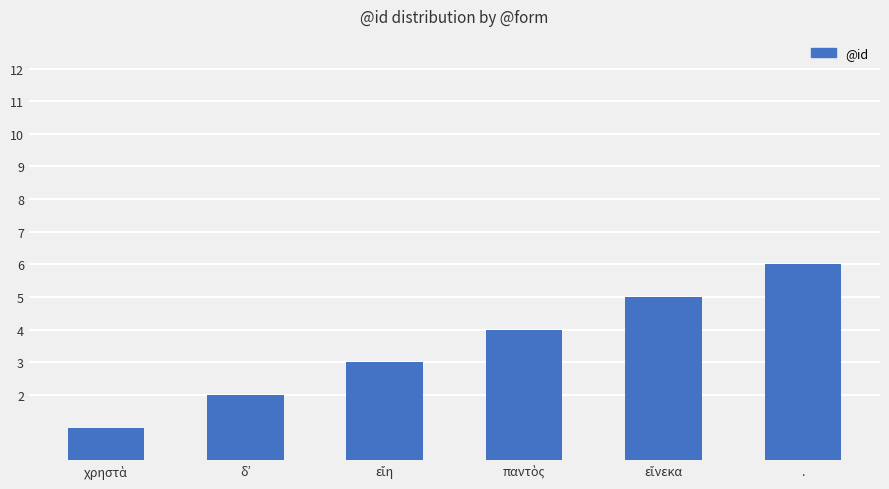

What is the difference between the maximum and minimum values?

5